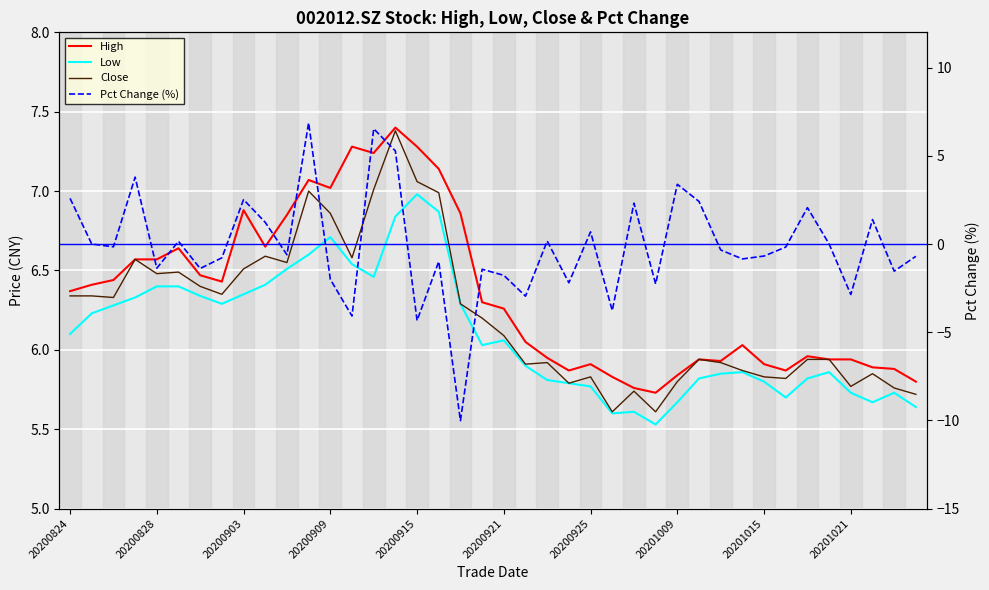

How many lines are shown in the chart?

4